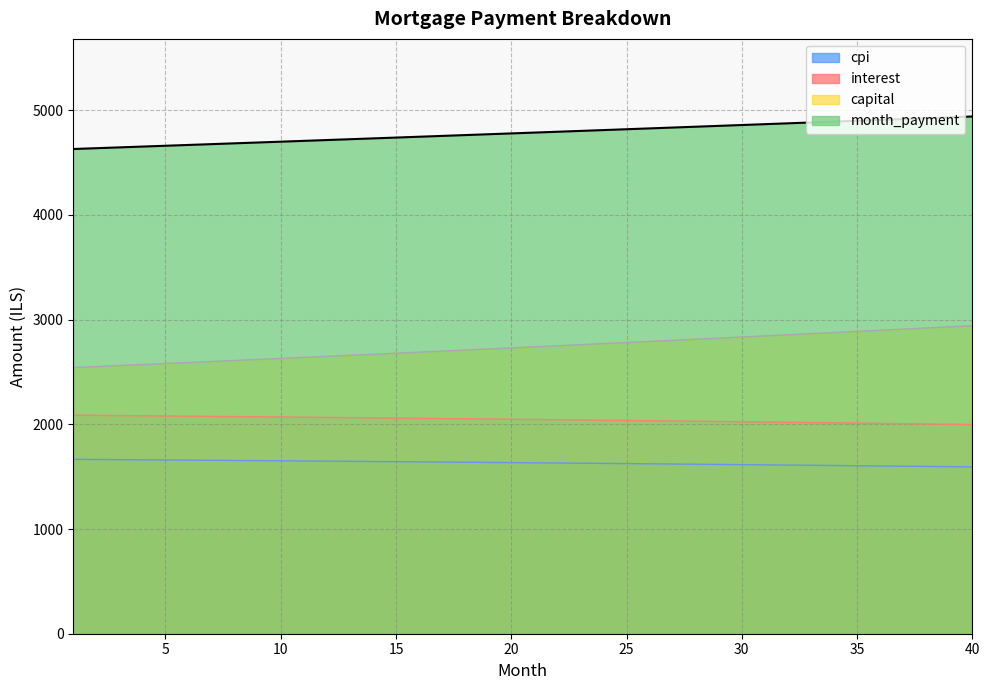

How many data points in interest are above 2048?

20